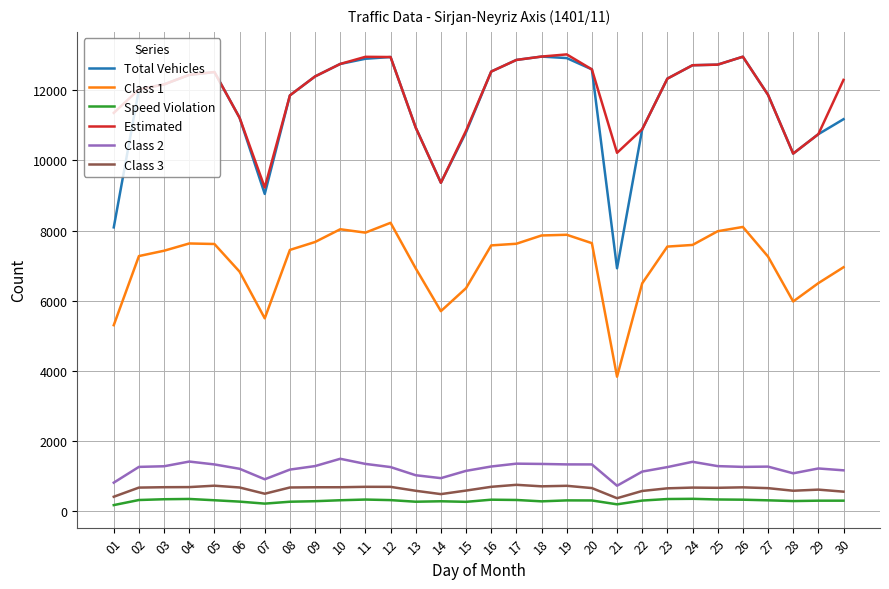

Is the value of Class 2 at 24 greater than the value of Total Vehicles at 13?

No